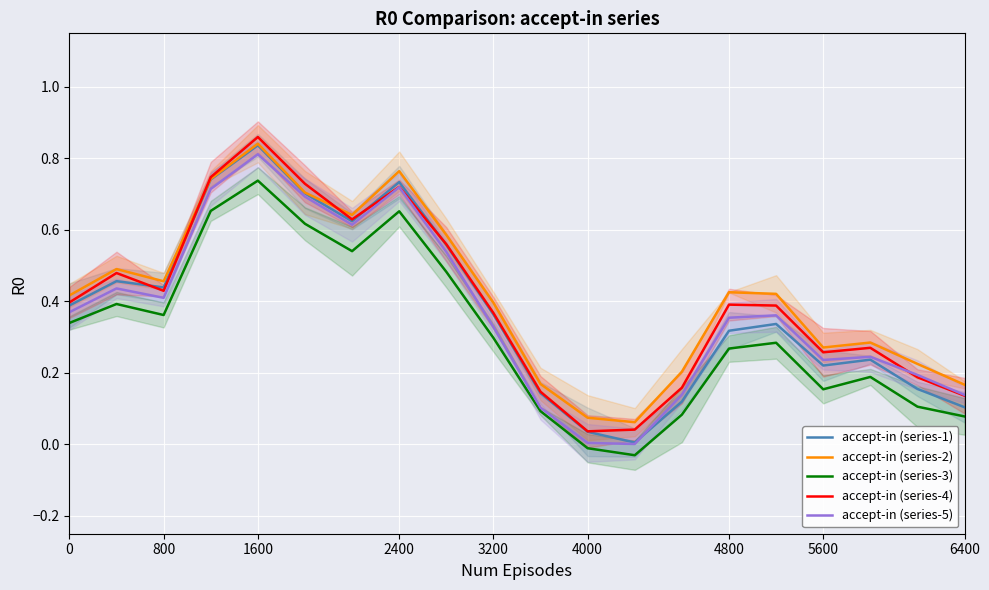

Where is the first local minimum for accept-in (series-4)?

800